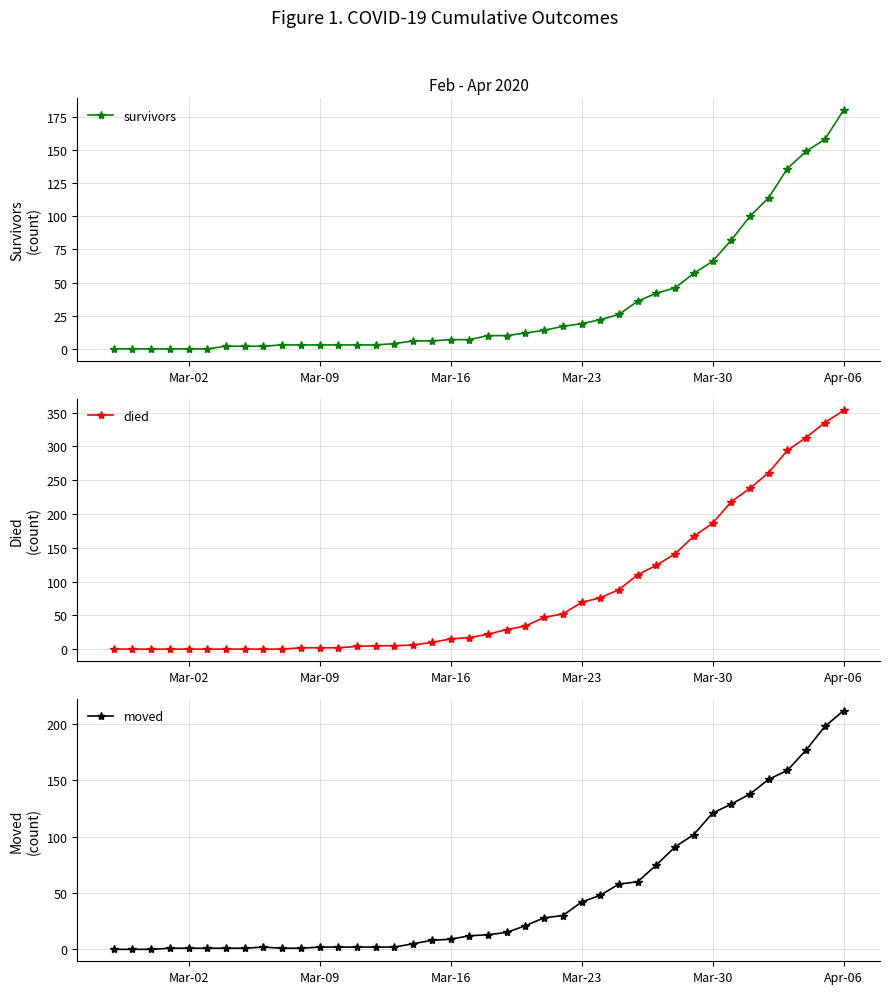

What is the maximum value for survivors?

180